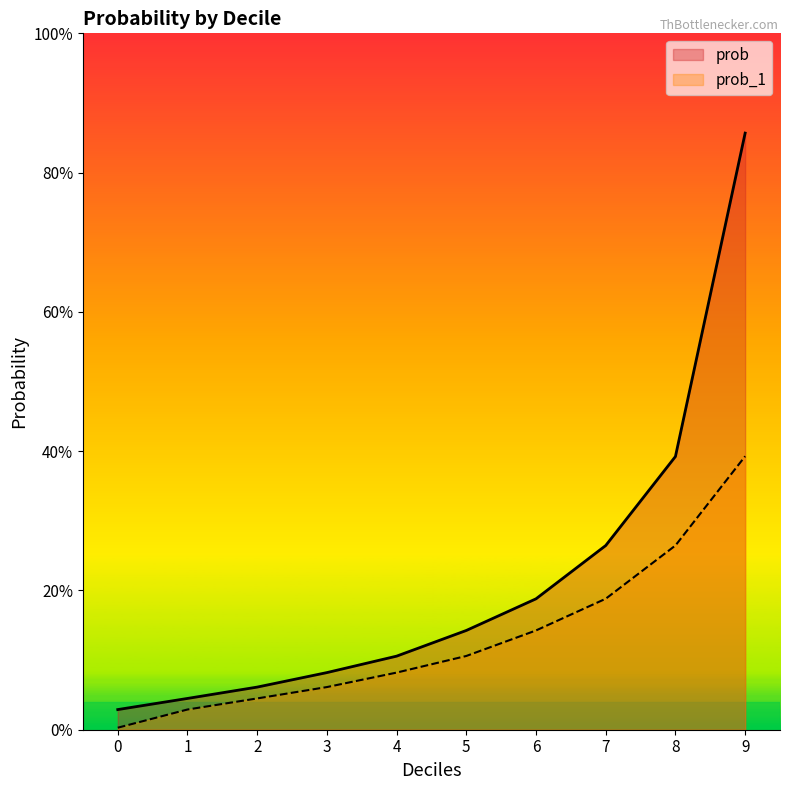

What is the highest value of the prob series?

0.9